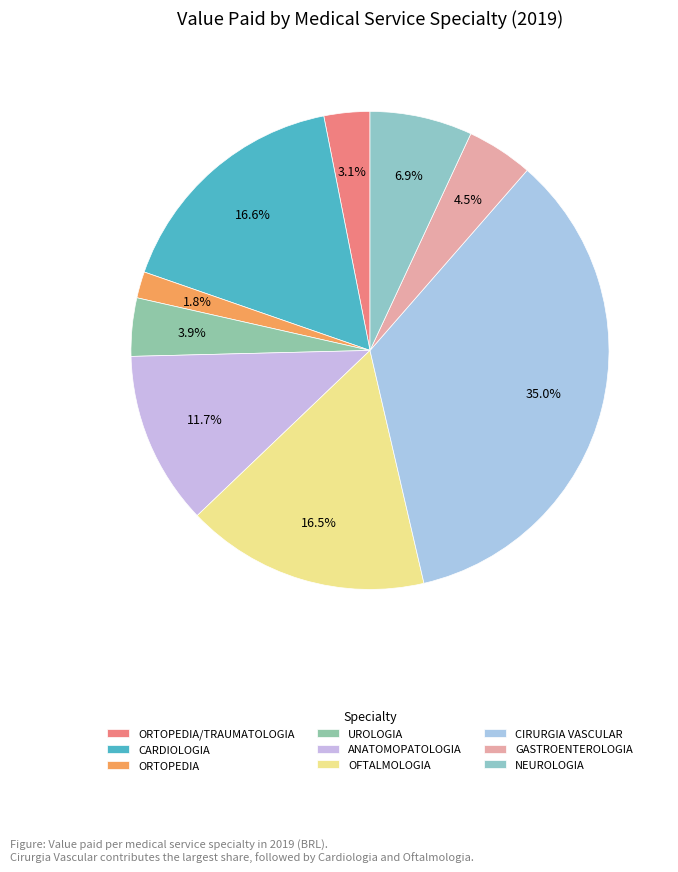

Count the number of slices in the pie.

9